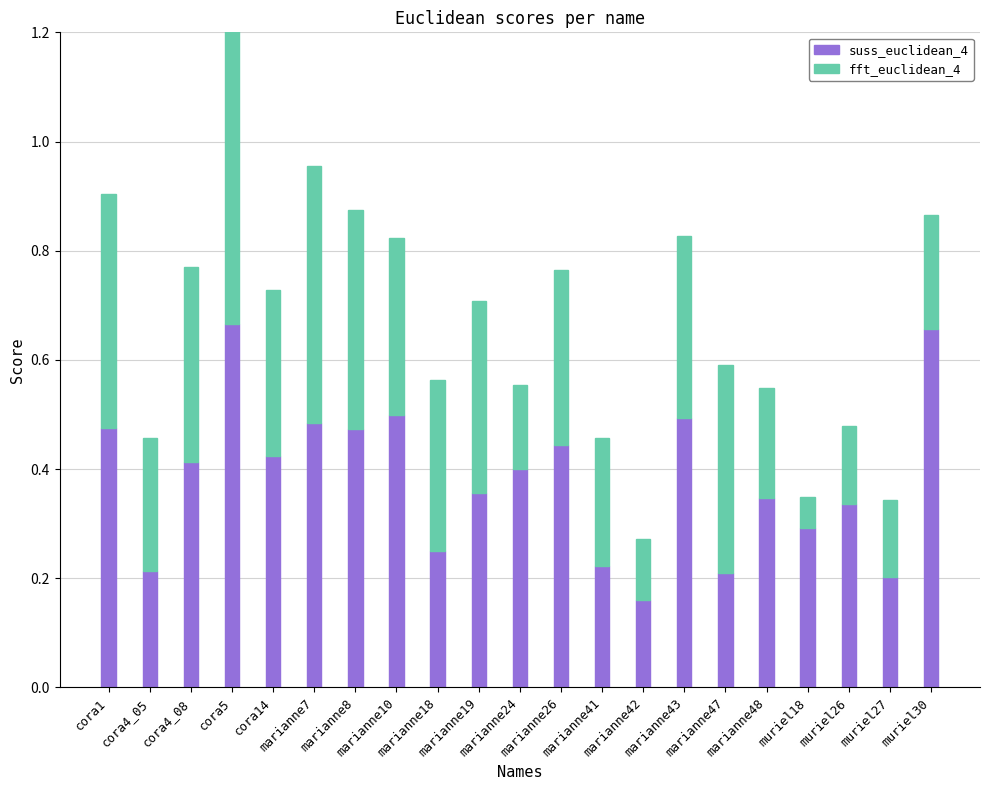

What is the difference between the suss_euclidean_4 values at cora14 and marianne48?

0.1